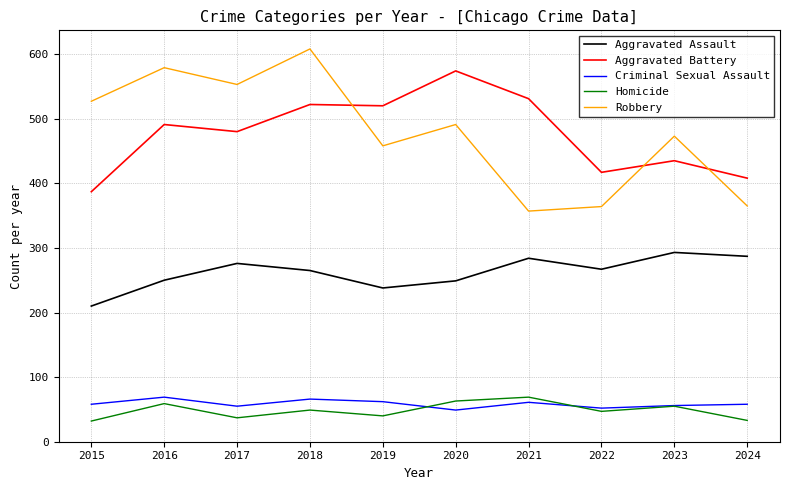

True or false: Robbery and Aggravated Assault cross at least once.

False